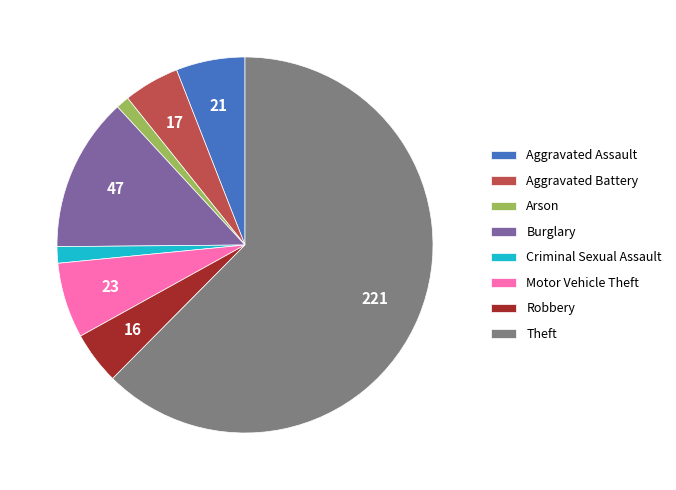

Does Aggravated Battery account for over 50% of the chart?

No